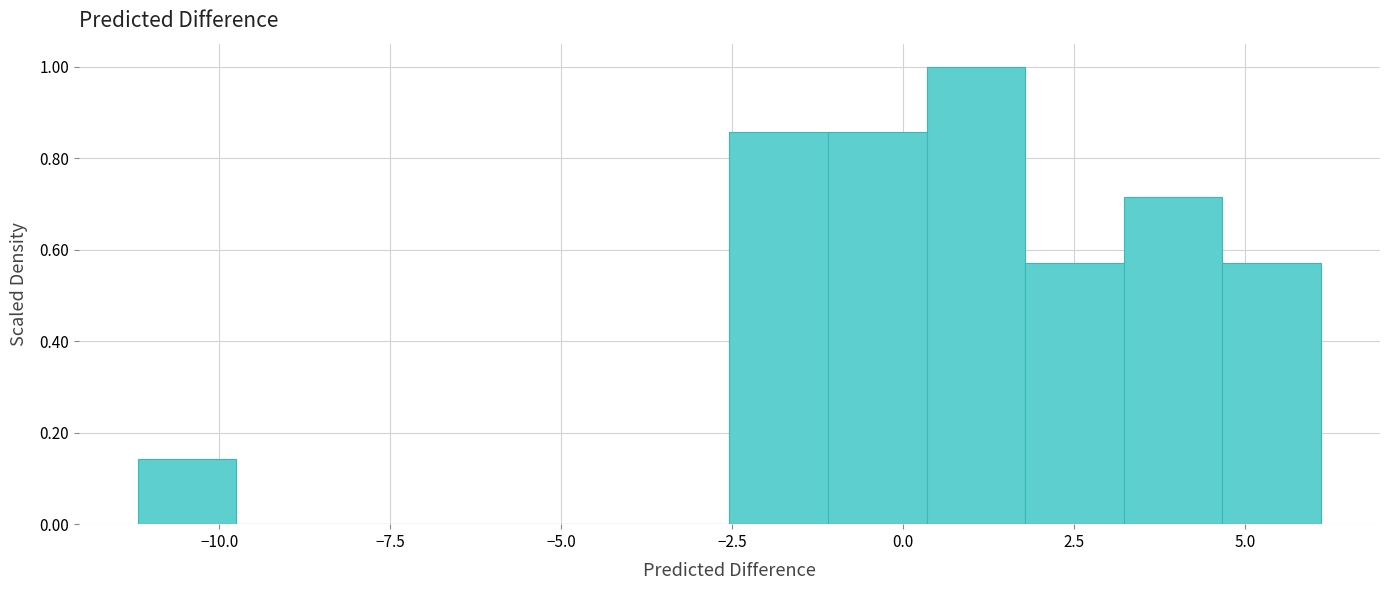

Read against the x-axis, roughly where is the centre of the tallest bar?

1.0